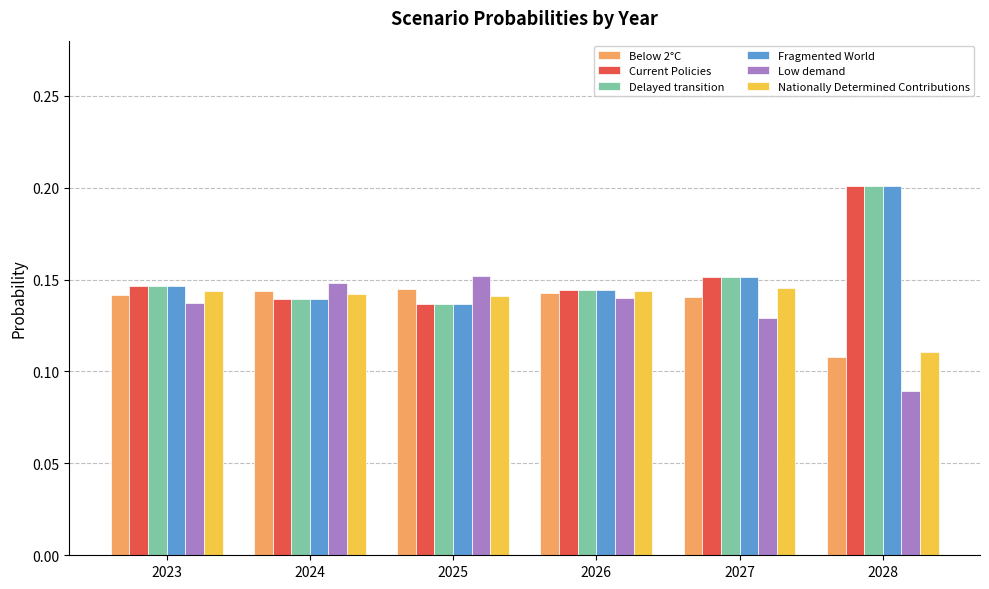

What is the sum of all Delayed transition values?

0.9